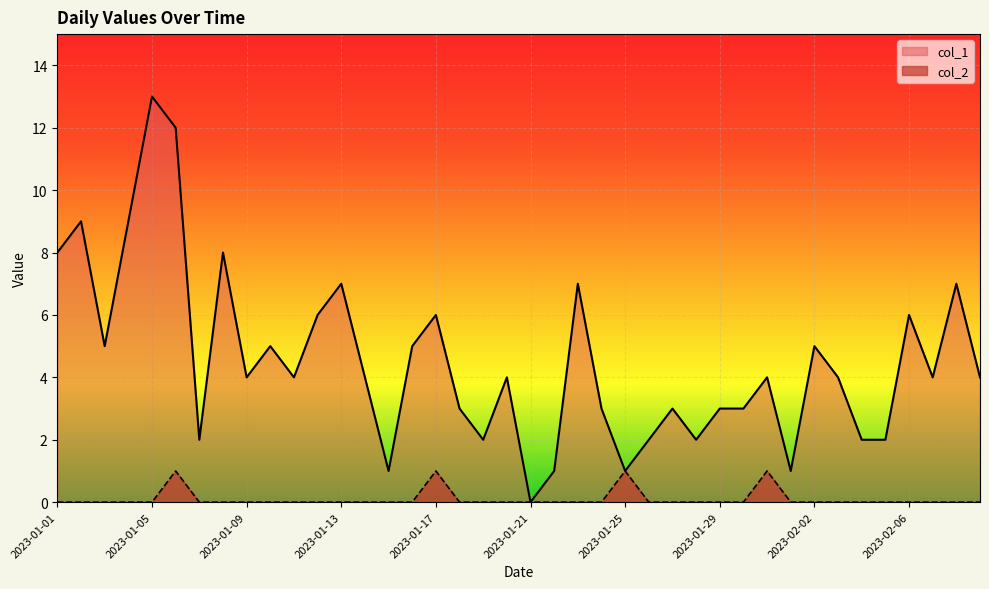

Where does the col_1 series first go above 4?

2023-01-01